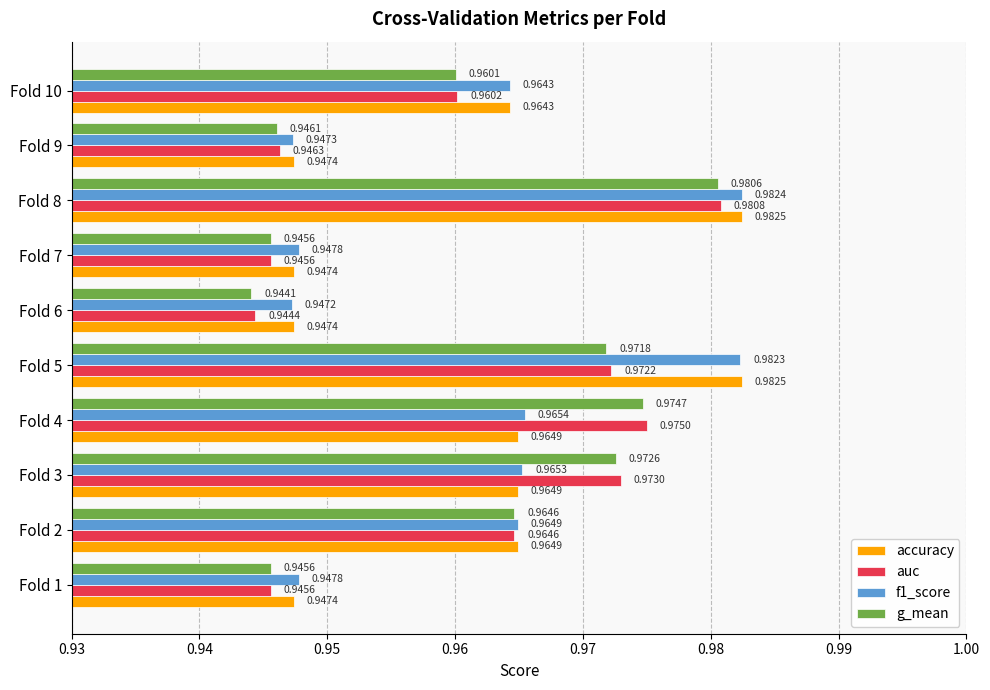

Which series has the widest spread of values?

g_mean